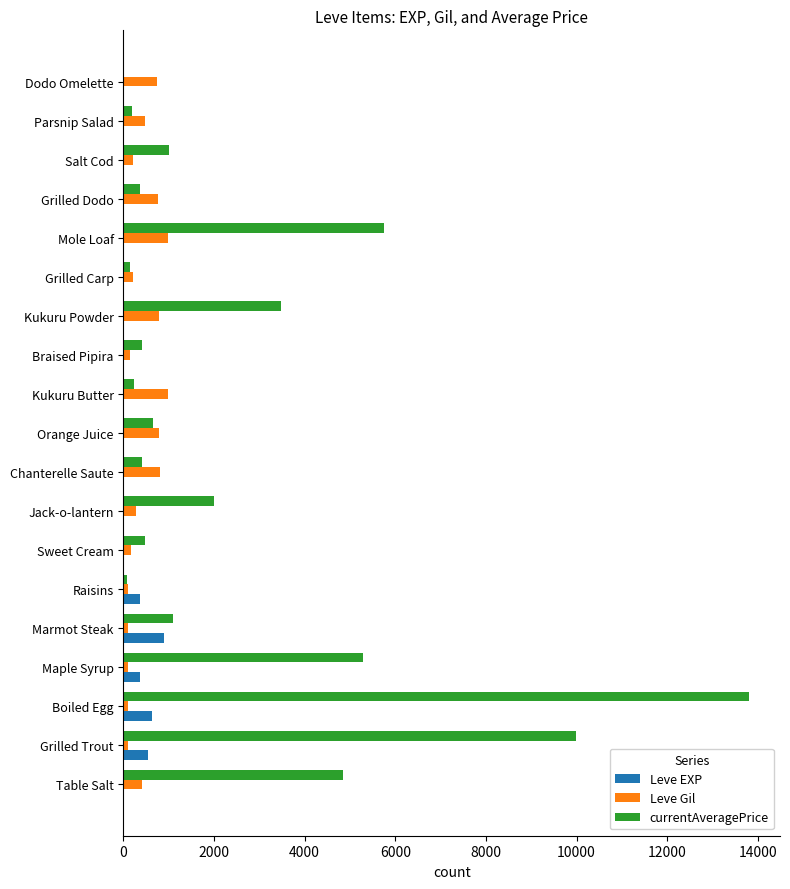

What is the sum of all Leve Gil values?

8351